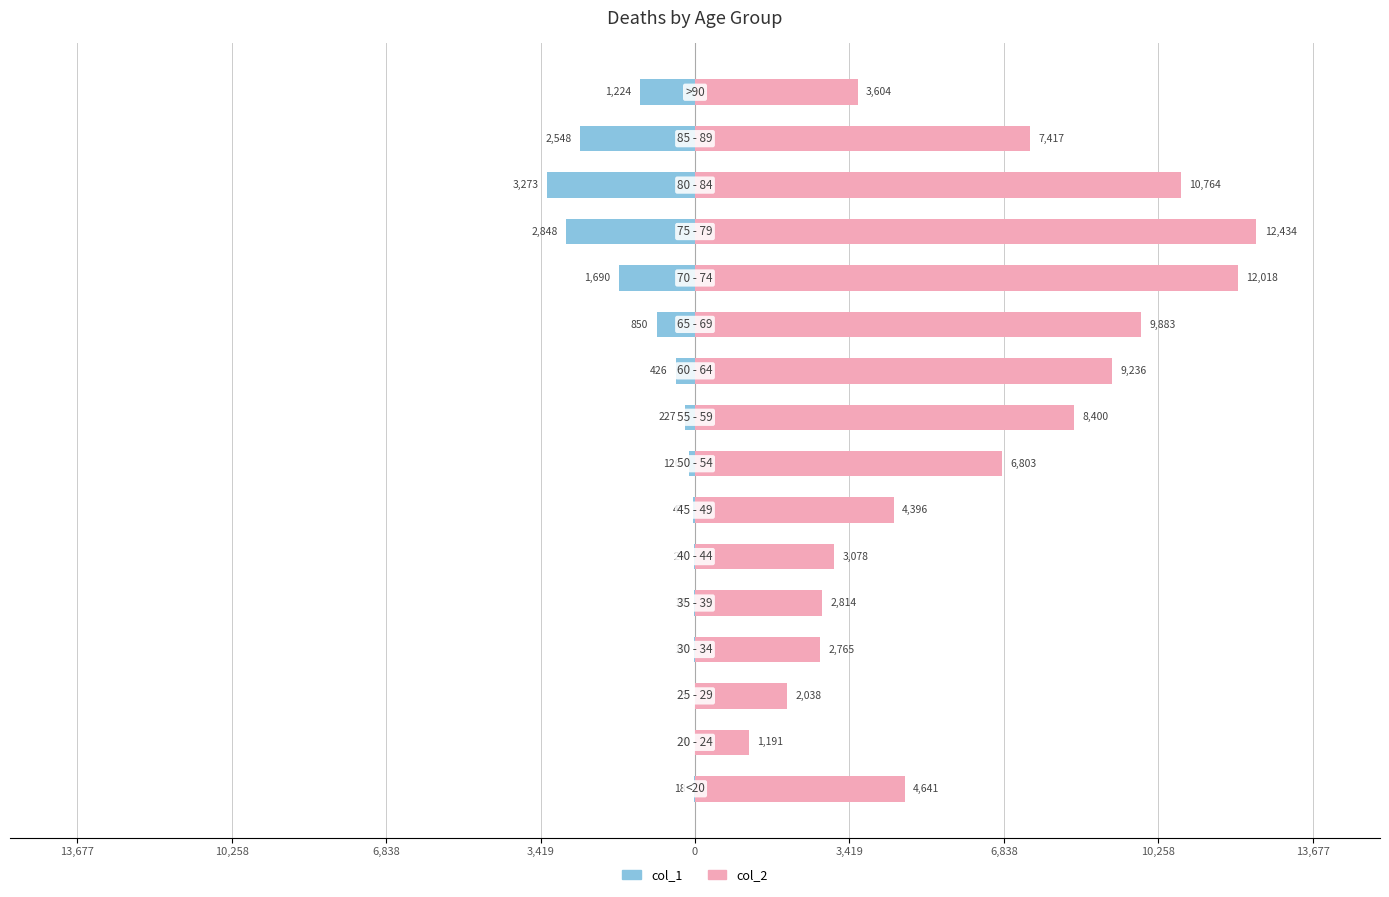

Is it true that col_1 equals -2548 at 14?

True